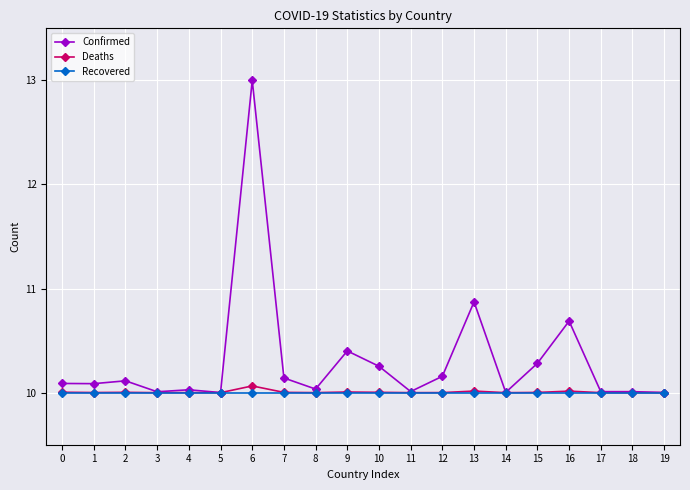

What is the value of the Confirmed point at the 17th from the left?

10.7